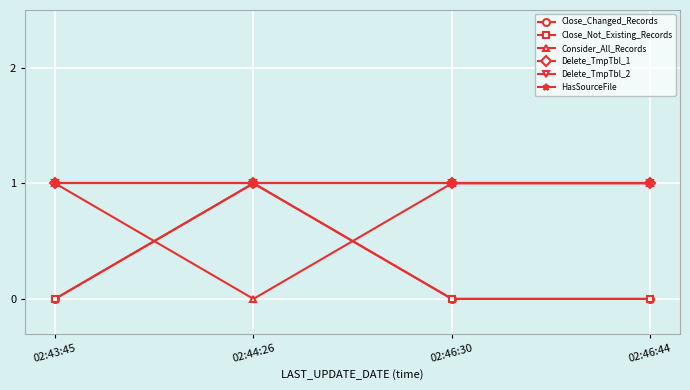

True or false: Delete_TmpTbl_1 and Close_Changed_Records cross at least once.

False